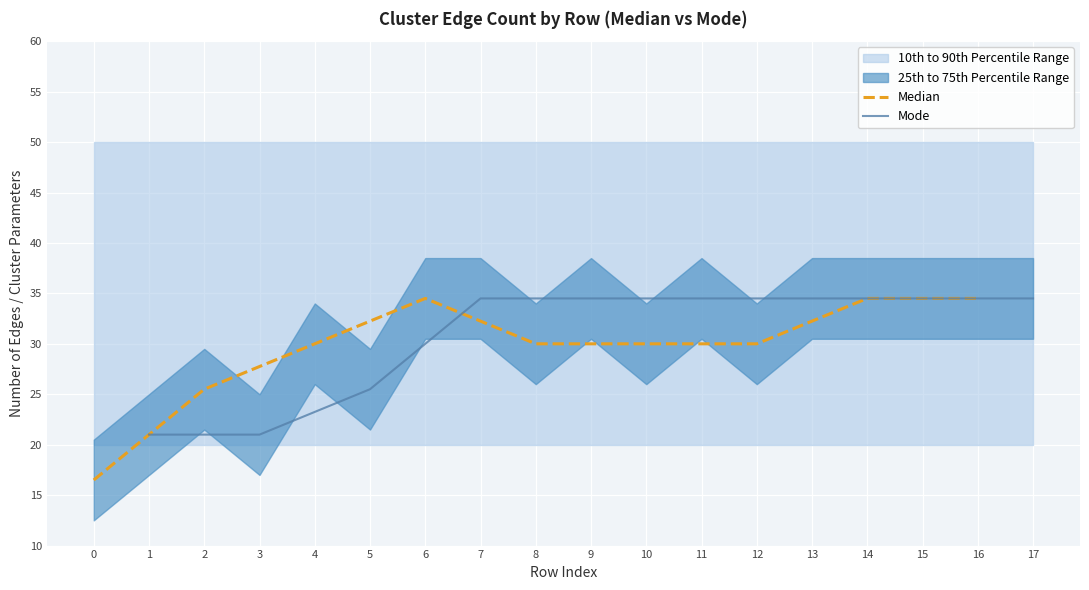

What is the total value across all series at 0?

37.5